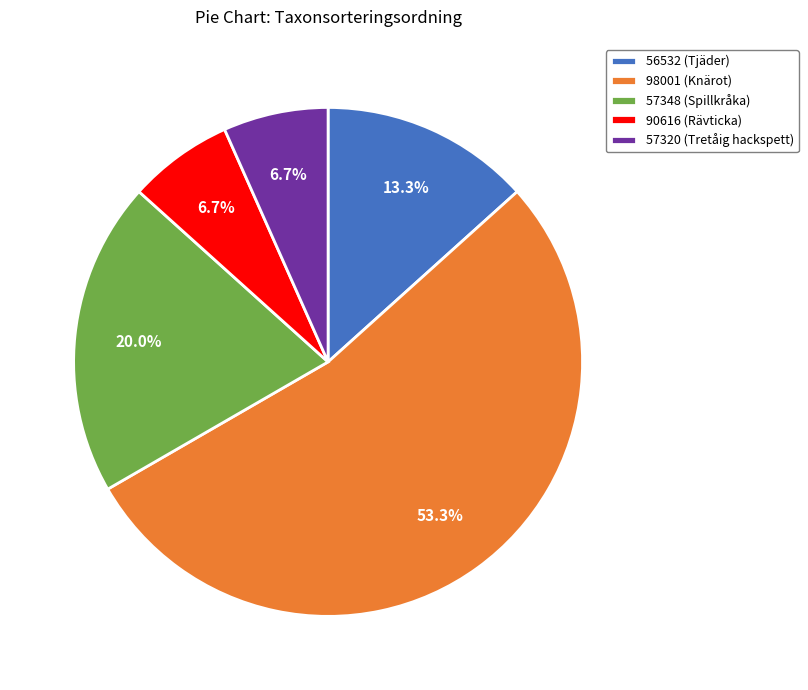

How many slices are in this pie chart?

5